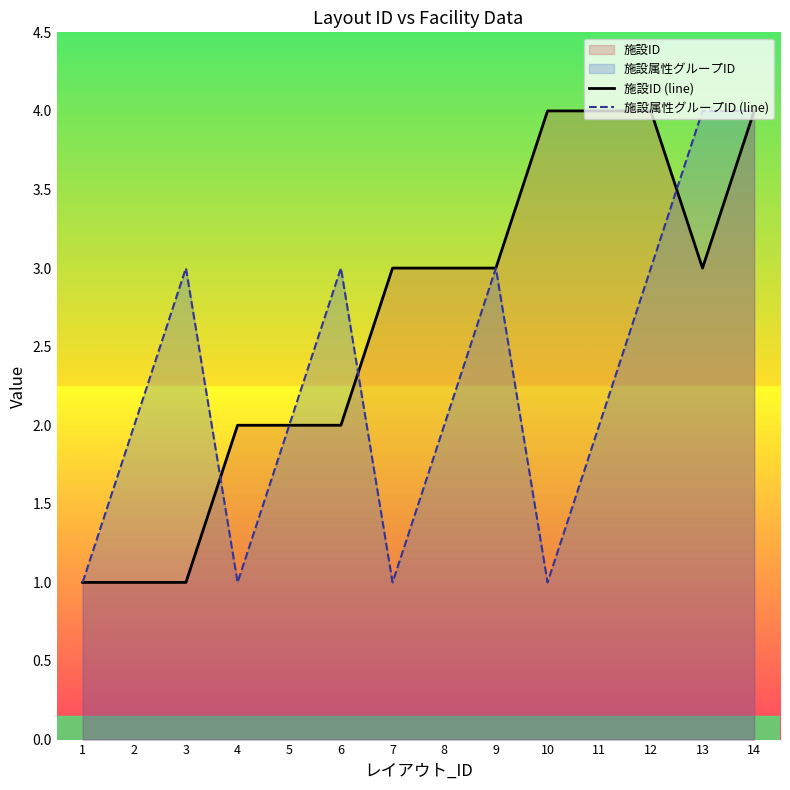

At which label does 施設属性グループID (line) reach its minimum?

1